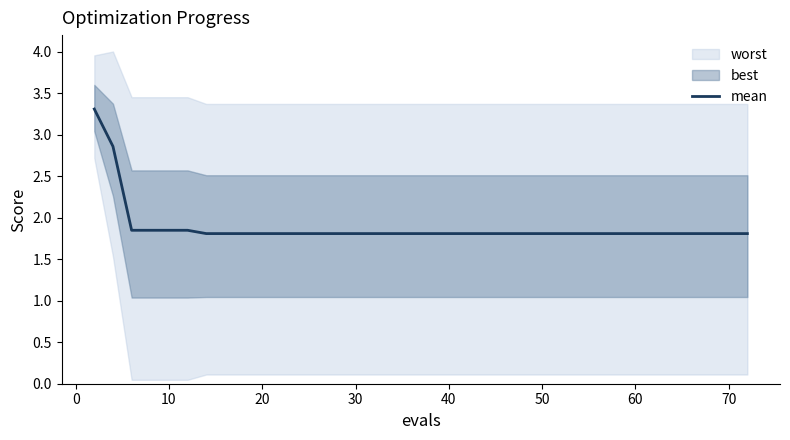

Reading right to left, transcribe all the data shown in this chart.

1.8	1.8	1.8	1.8	1.8	1.8	1.8	1.8	1.8	1.8	1.8	1.8	1.8	1.8	1.8	1.8	1.8	1.8	1.8	1.8	1.8	1.8	1.8	1.8	1.8	1.8	1.8	1.8	1.8	1.8	1.8	1.8	1.8	1.8	1.8	1.8	1.8	1.8	2.9	3.3